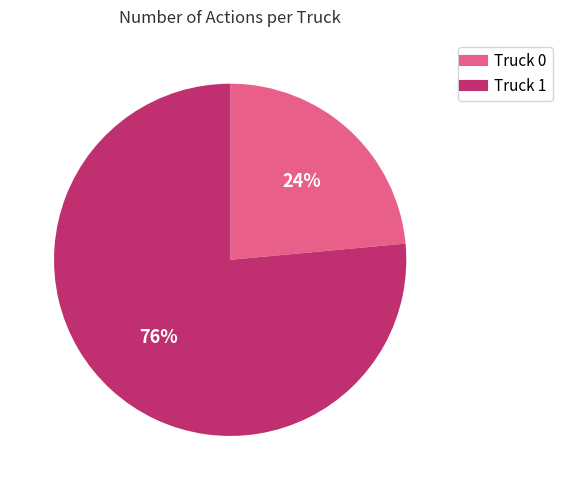

Combined, do Truck 0 and Truck 1 account for over 50%?

Yes